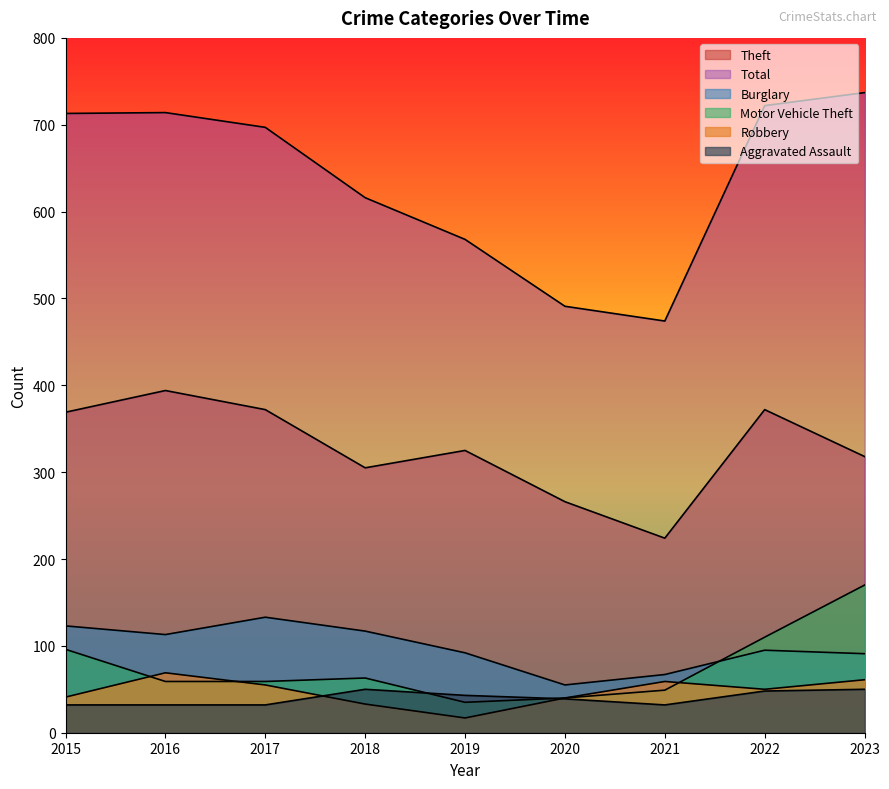

What is the maximum value for Burglary?

133